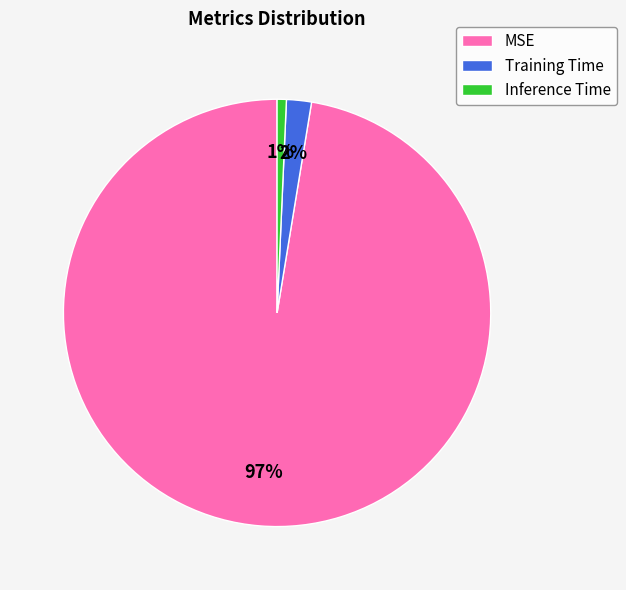

Count the number of slices in the pie.

3